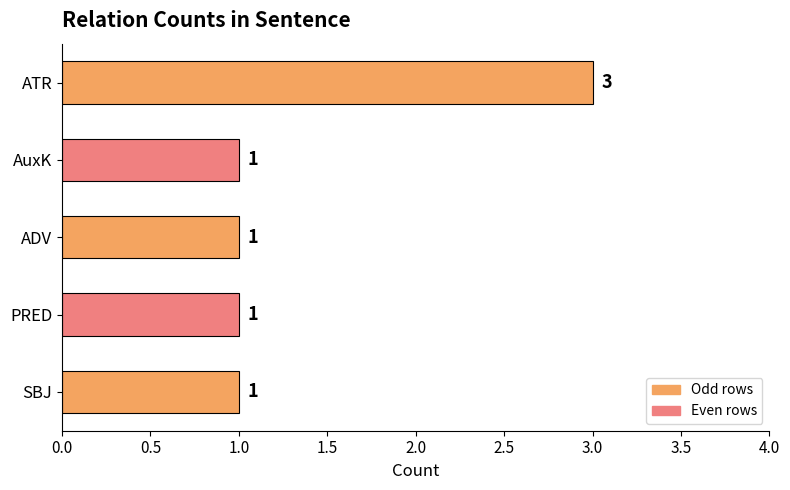

What is the difference between the maximum and minimum values?

2